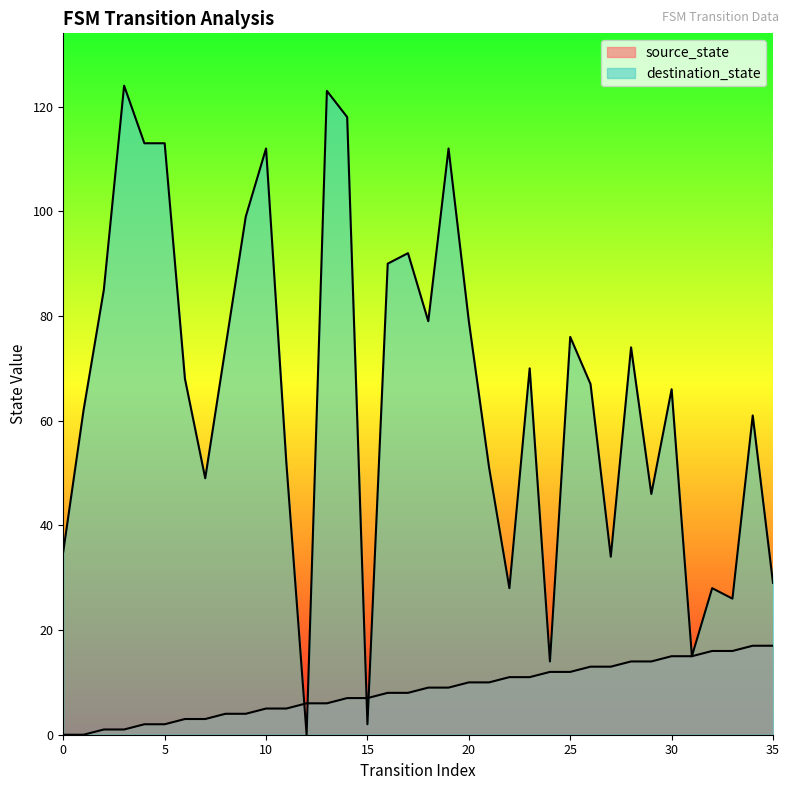

Reading left to right, transcribe all the data shown in this chart.

source_state: 0	0	1	1	2	2	3	3	4	4	5	5	6	6	7	7	8	8	9	9	10	10	11	11	12	12	13	13	14	14	15	15	16	16	17	17
destination_state: 35	62	85	124	113	113	68	49	74	99	112	52	0	123	118	2	90	92	79	112	79	51	28	70	14	76	67	34	74	46	66	15	28	26	61	29